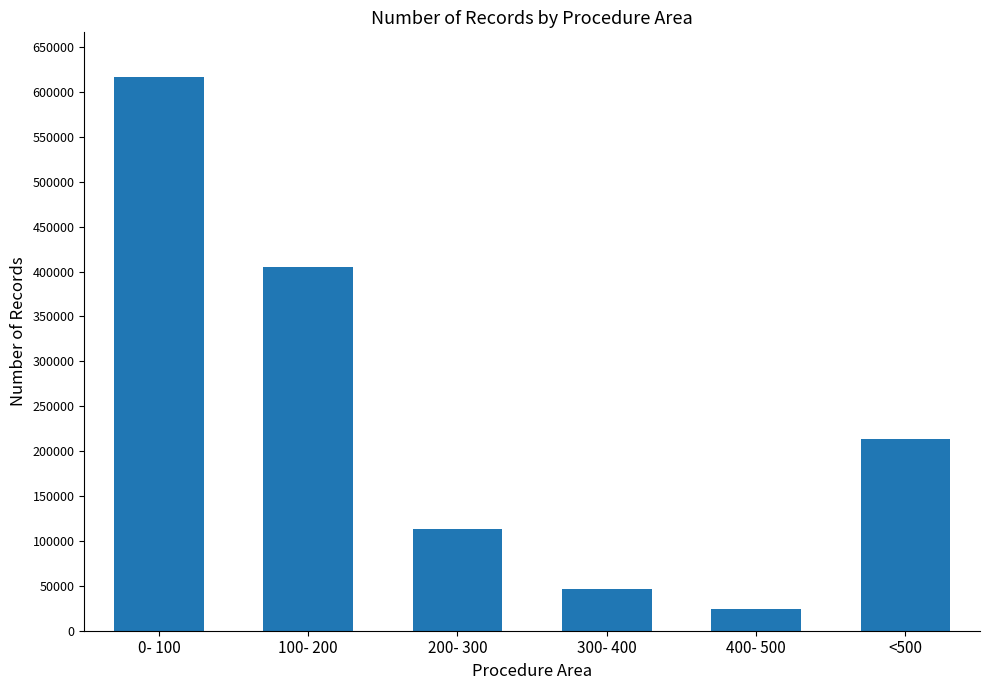

Reading left to right, extract all data points from this chart.

617082	405266	113384	46343	24400	213328